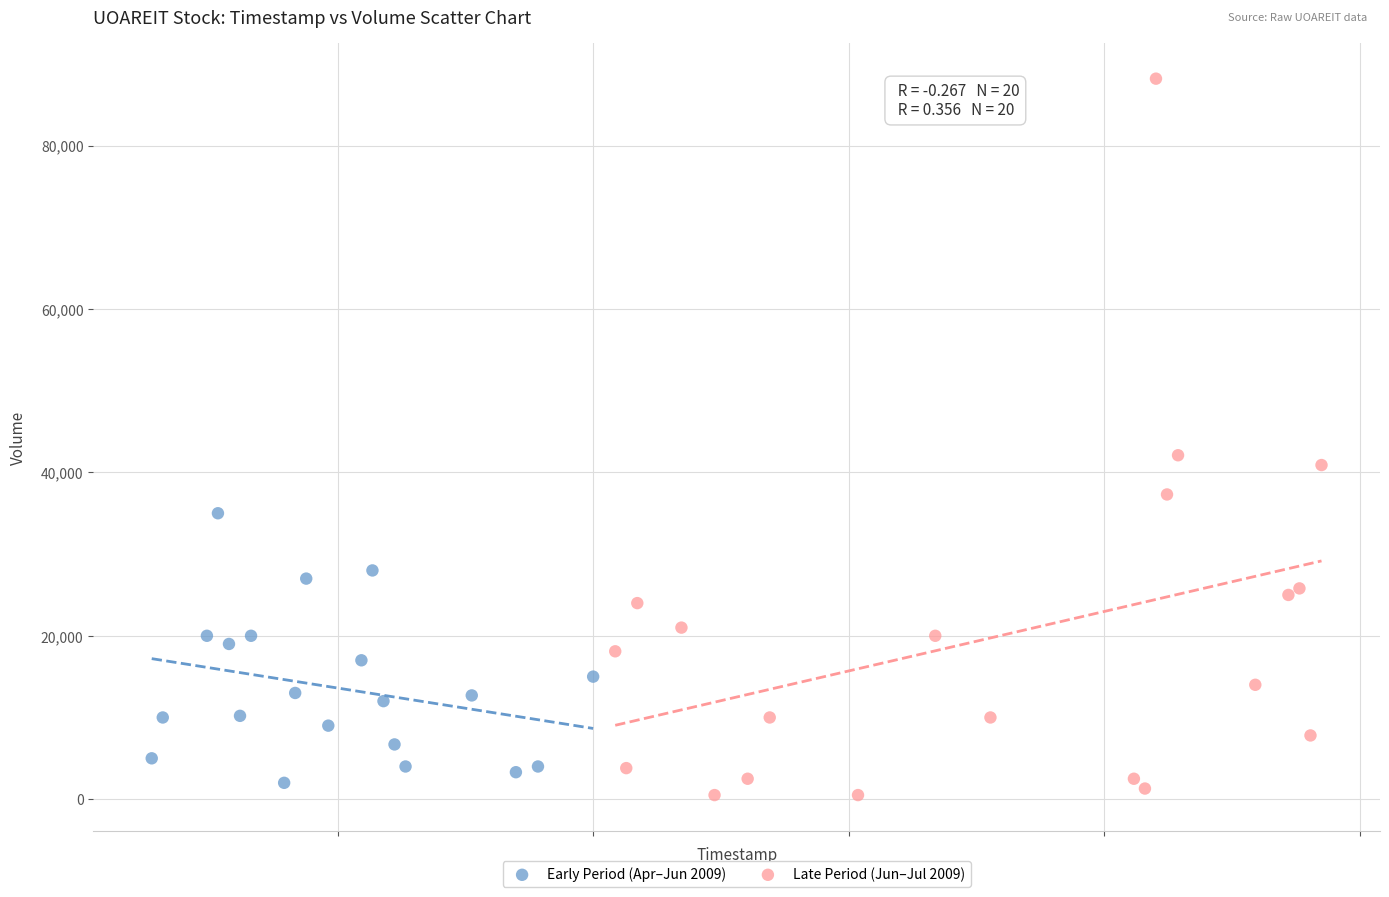

Which series has the largest Y range (max minus min)?

Late Period (Jun–Jul 2009)